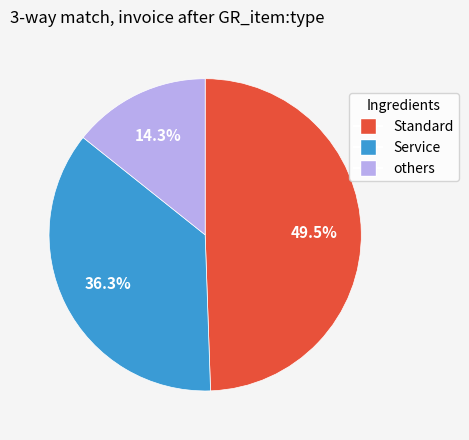

Which slice is the smallest?

others